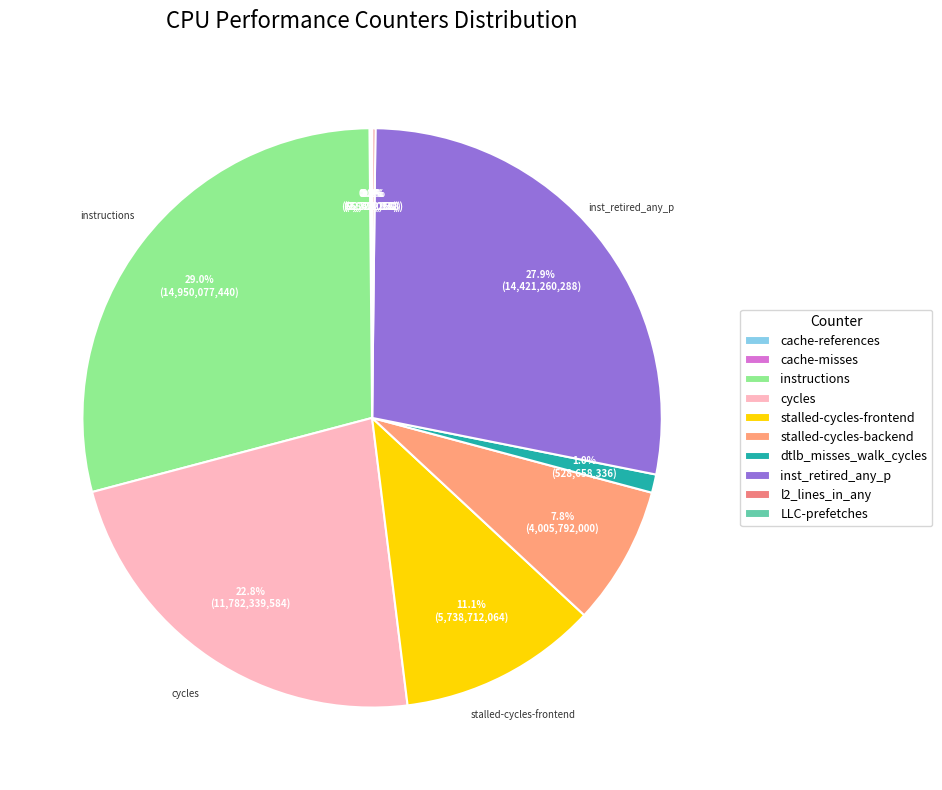

Does l2_lines_in_any account for over 50% of the chart?

No